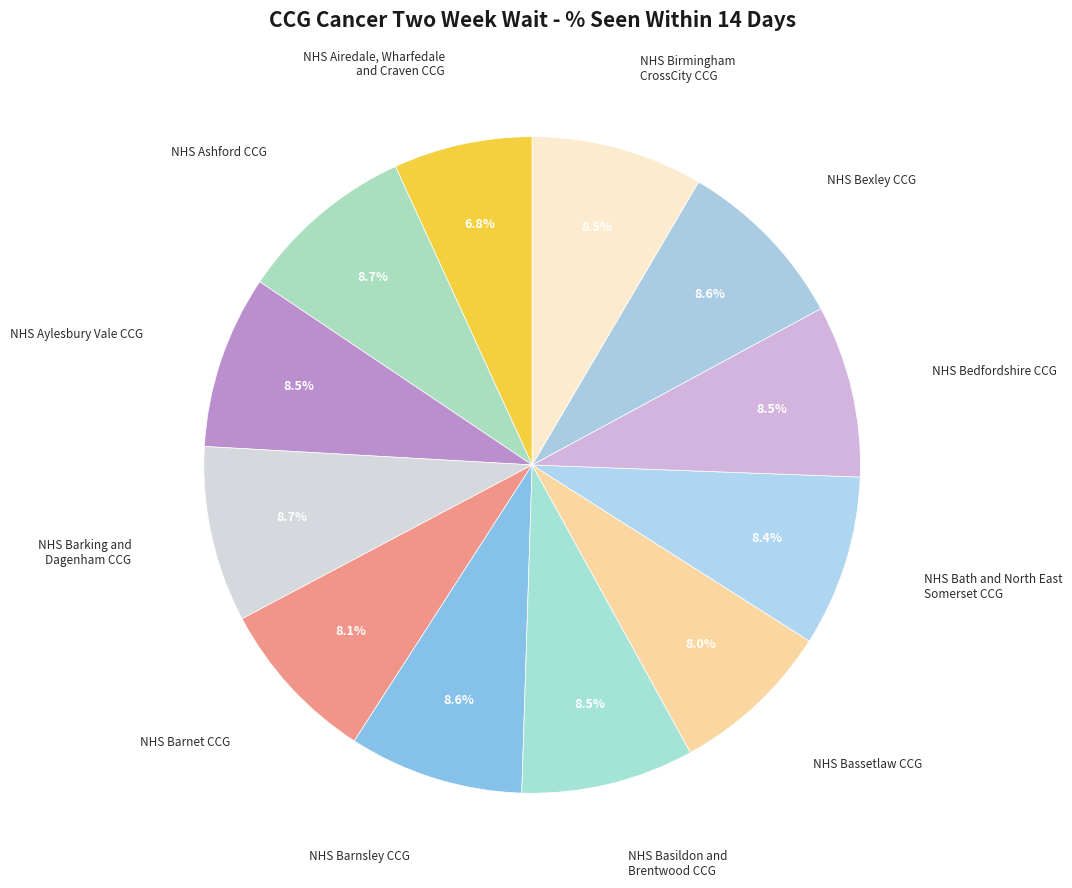

How many slices are in this pie chart?

12